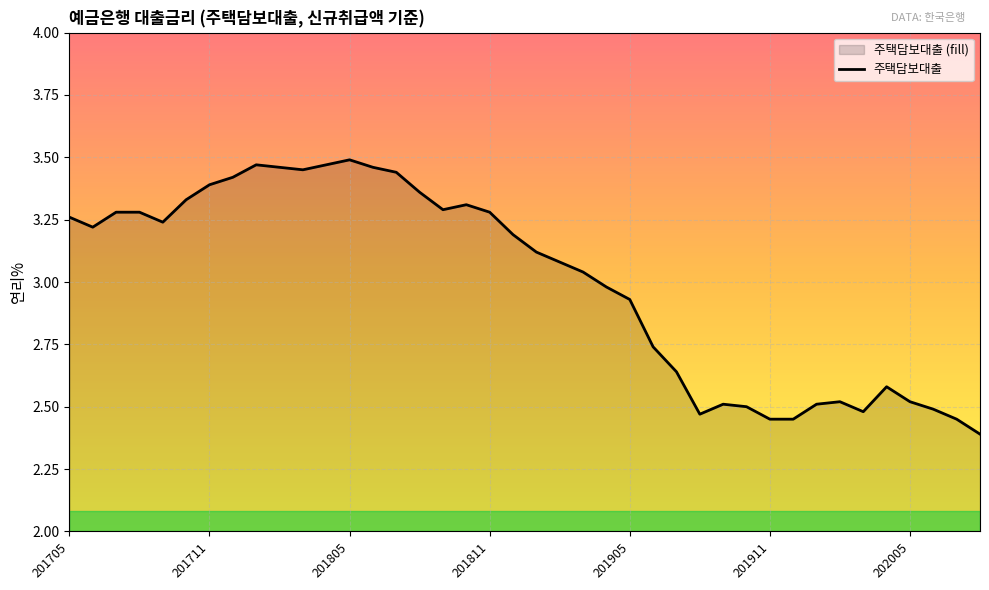

What is the difference between the maximum and minimum values?

1.1